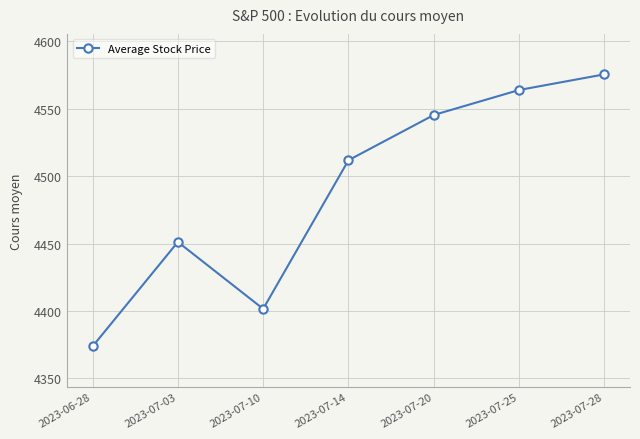

What is the minimum value shown in the chart?

4373.7